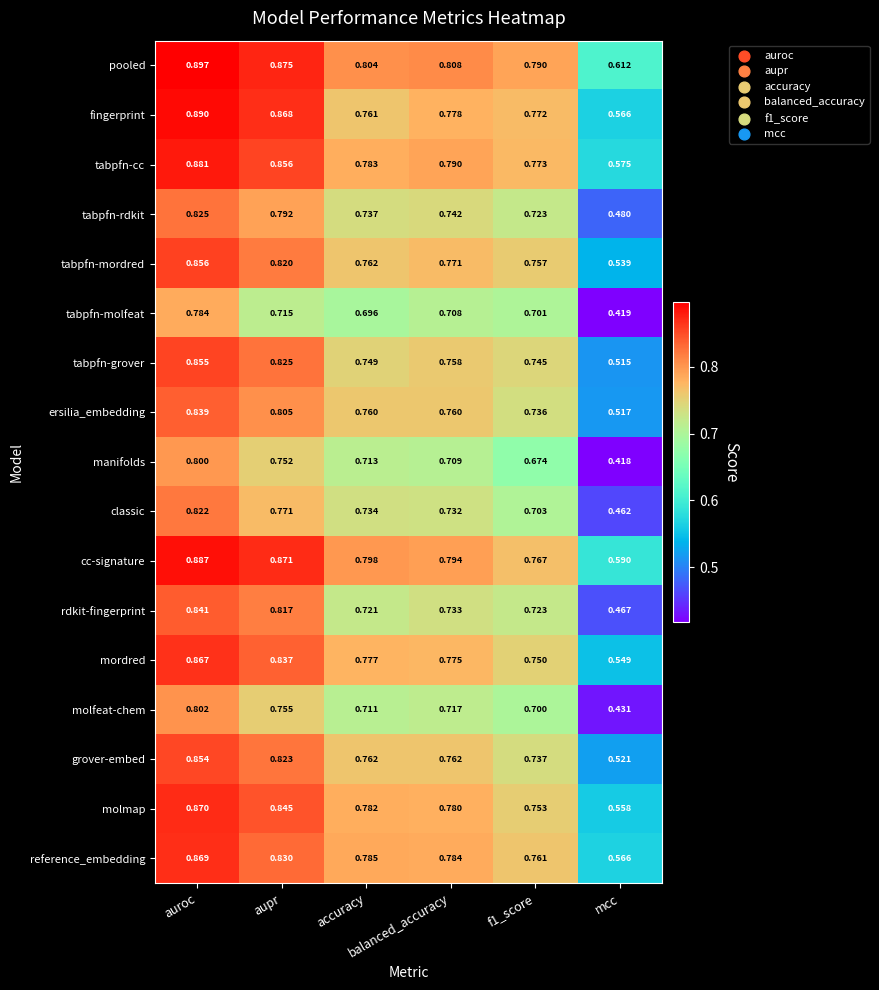

Which series has the widest spread of values?

manifolds